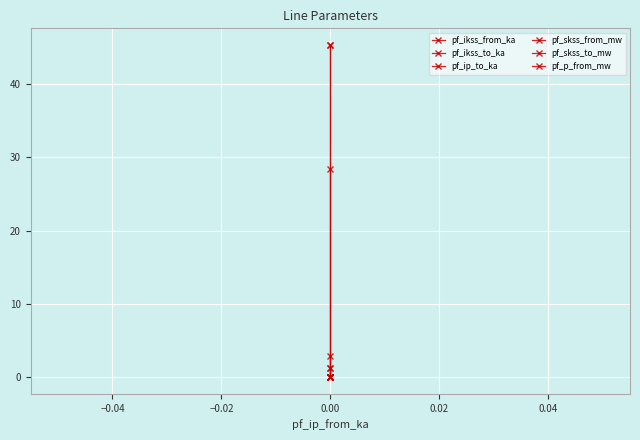

Reading left to right, extract all data points from this chart.

pf_ikss_from_ka: 1.3	0.0	0.0
pf_ikss_to_ka: 1.3	0.0	0.0
pf_ip_to_ka: 2.8	0.0	0.0
pf_skss_from_mw: 45.4	0.0	0.0
pf_skss_to_mw: 45.4	0.0	0.0
pf_p_from_mw: 28.4	0.0	0.0